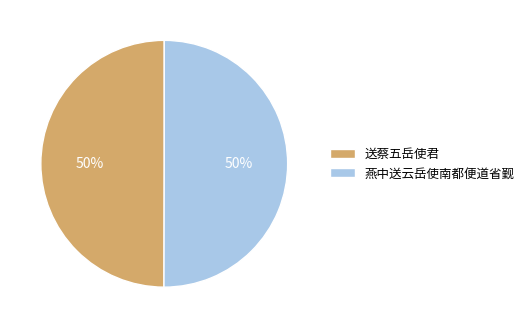

Do 送蔡五岳使君 and 燕中送云岳使南都便道省觐 together represent more than half of the pie?

Yes